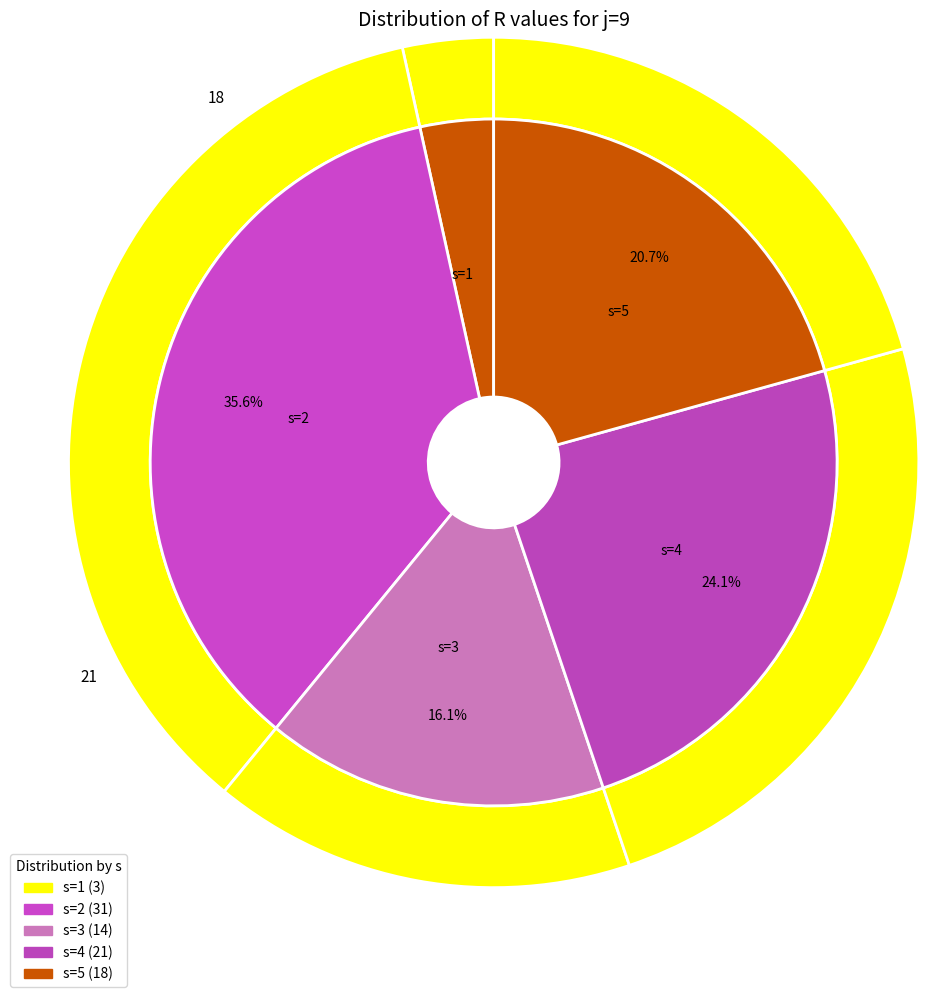

How many slices are in this pie chart?

5